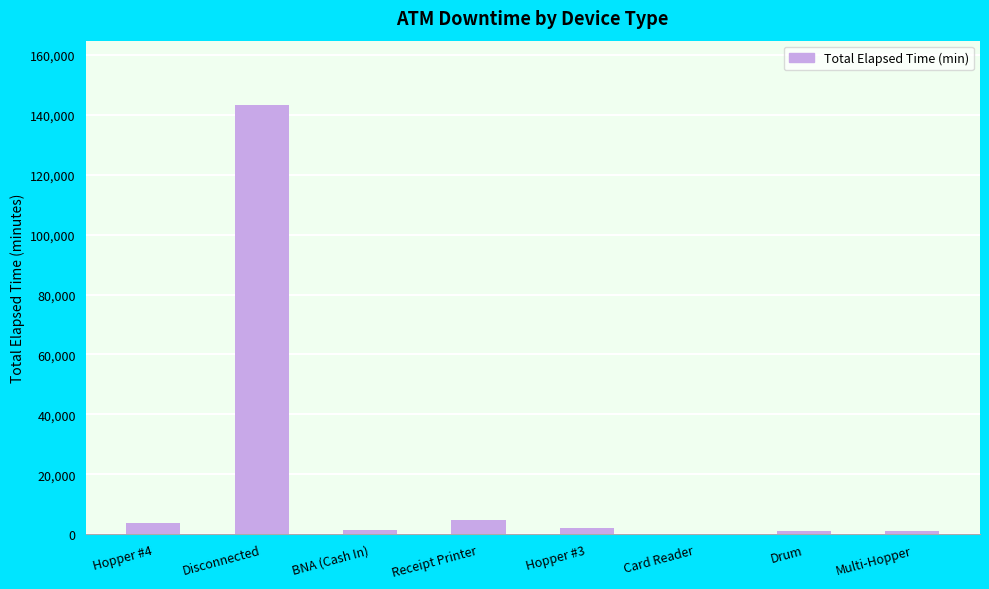

What is the maximum value shown in the chart?

143265